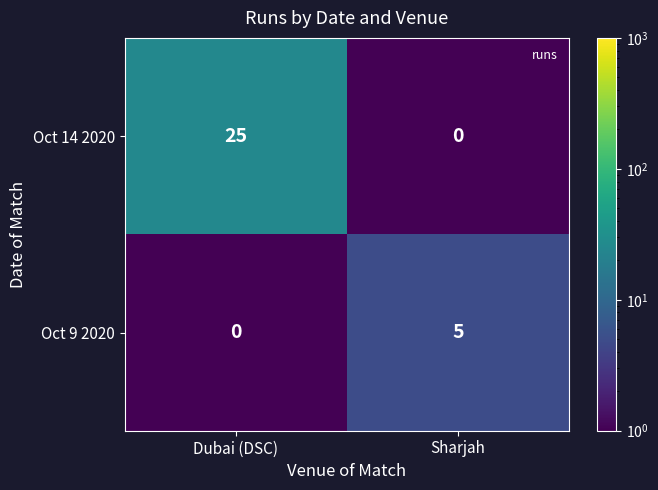

Reading right to left, list all the values displayed in this chart.

Oct 14 2020: 0	25
Oct 9 2020: 5	0